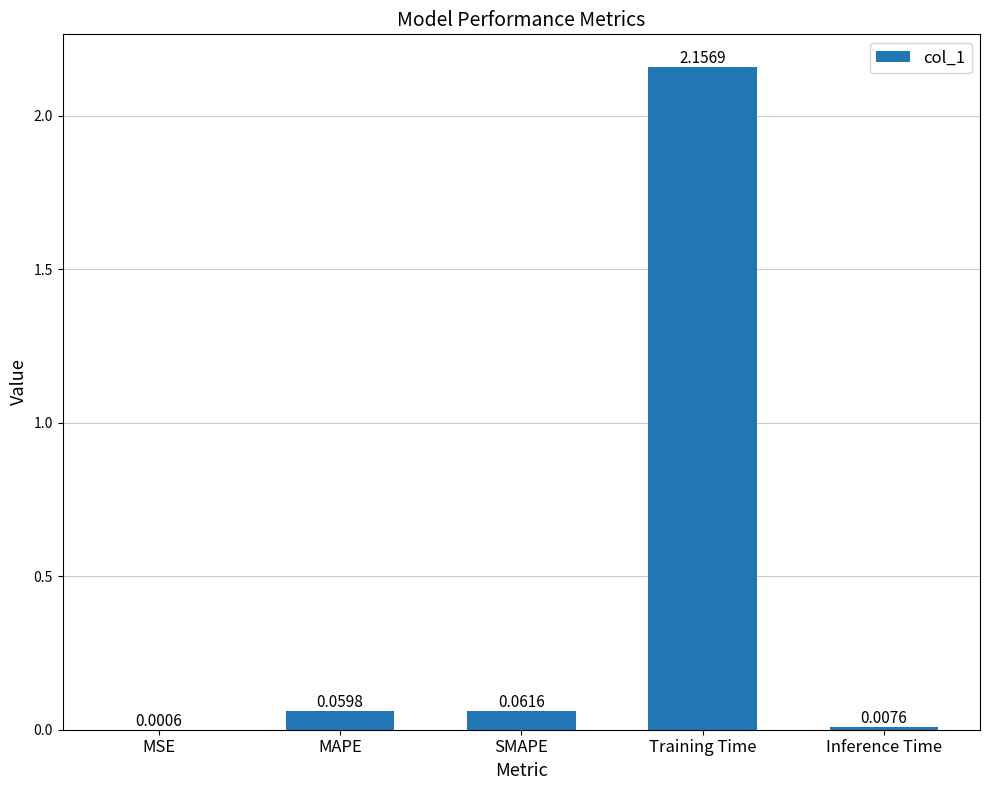

What is the change in value from MAPE to Inference Time?

-0.1